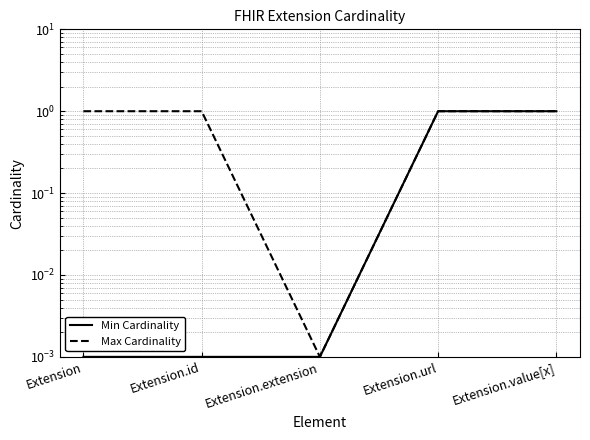

What is the difference between the maximum and minimum values in the Min Cardinality series?

1.0